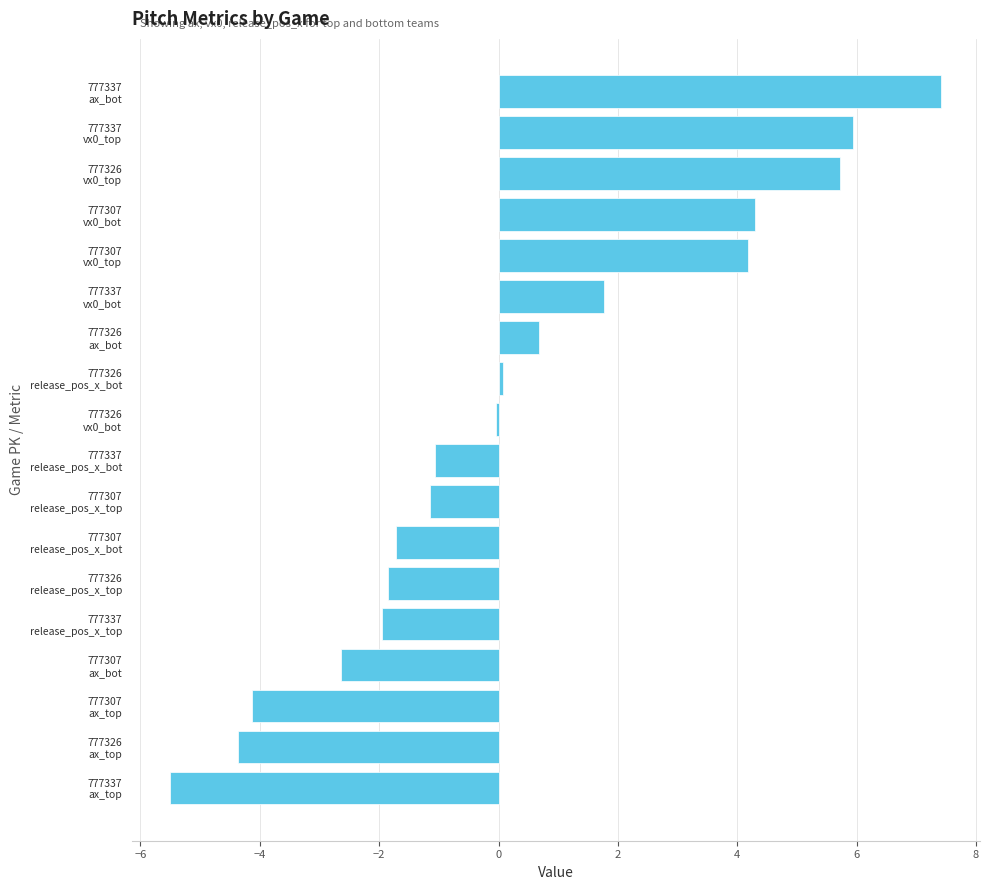

At which category does the chart reach its peak across all series?

777337
ax_bot